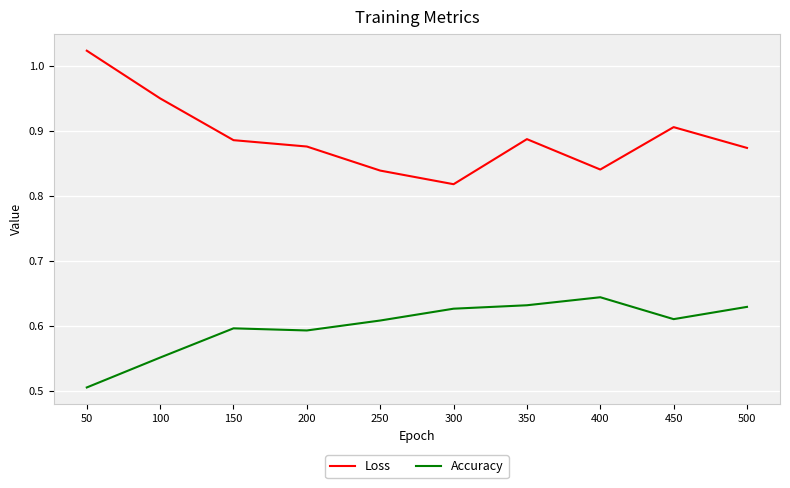

True or false: Accuracy and Loss cross at least once.

False